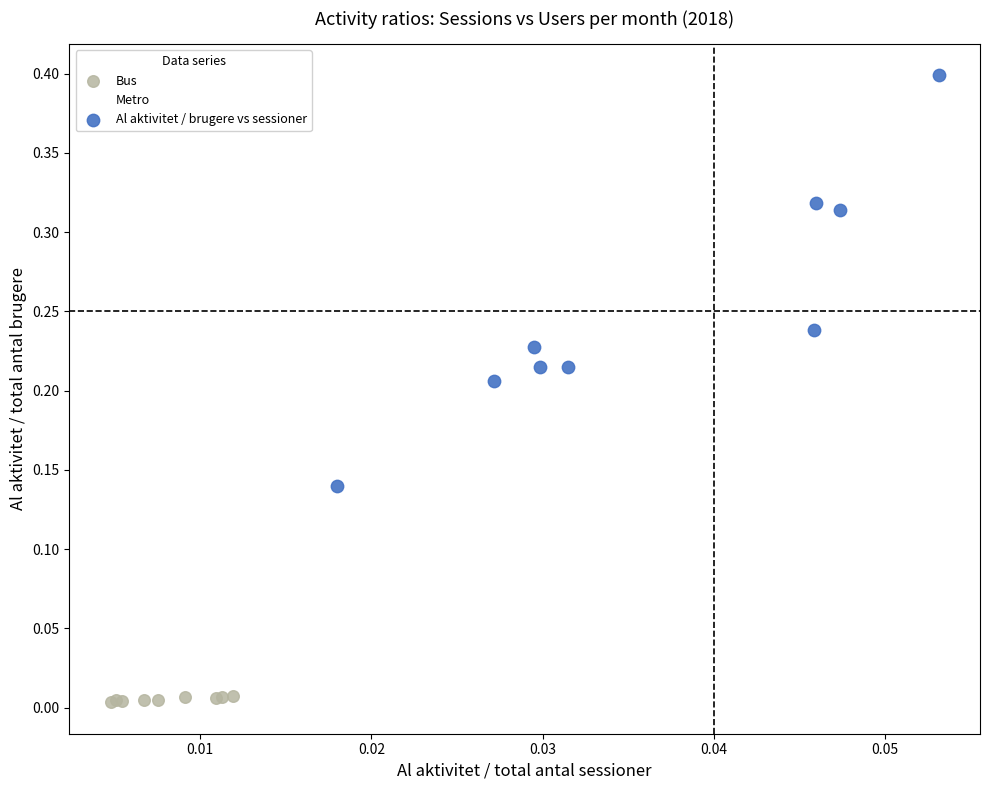

What are all the series names shown in the legend?

Bus, Metro, Al aktivitet / brugere vs sessioner